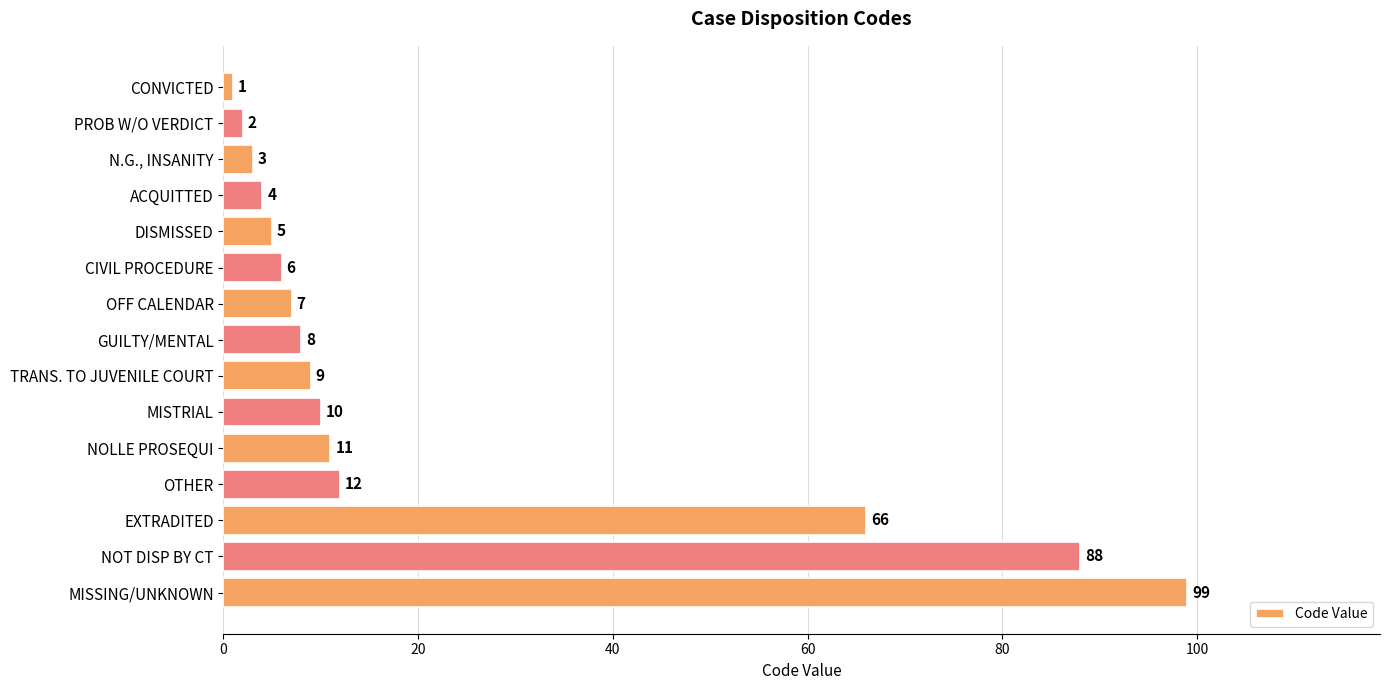

Approximately how many times larger is the value at DISMISSED compared to CONVICTED?

5.0